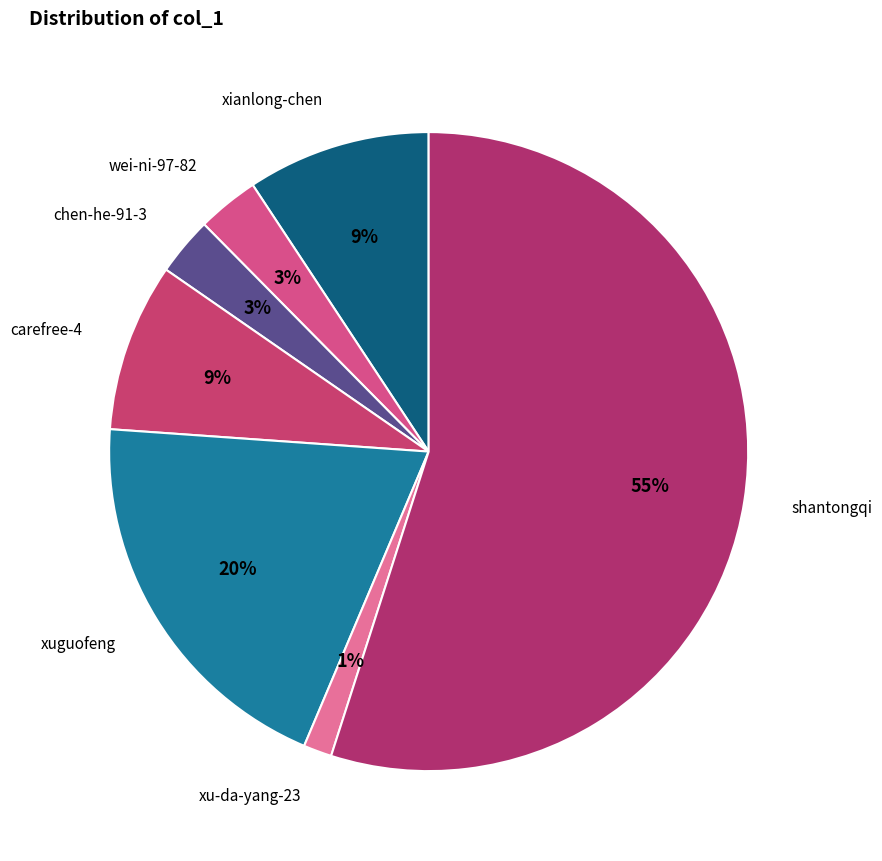

Do xianlong-chen and xu-da-yang-23 together represent more than half of the pie?

No